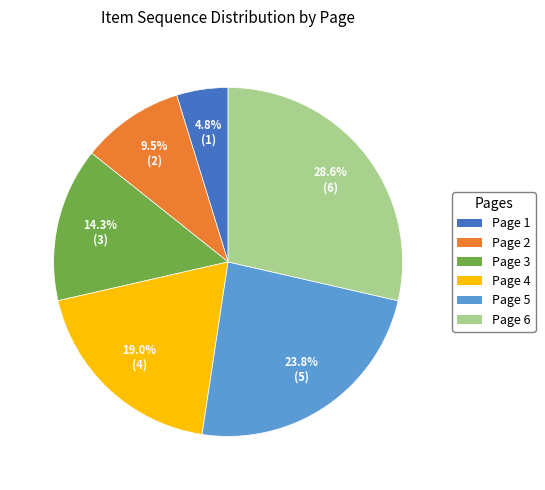

What is the ratio of the value at Page 1 to the value at Page 5?

0.2